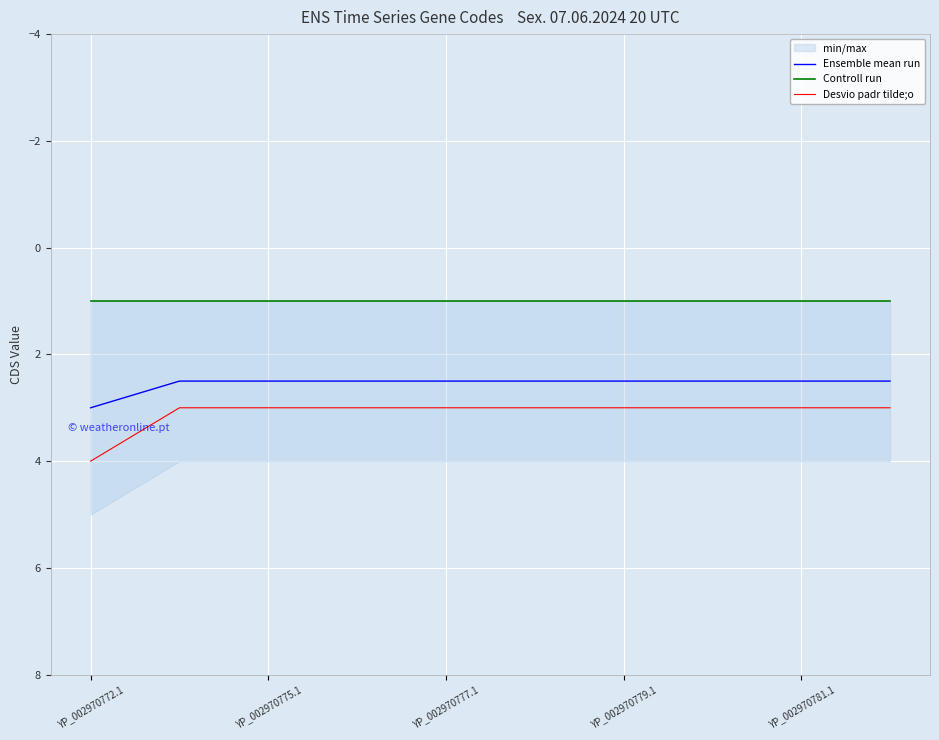

Count the number of categories in the chart.

10